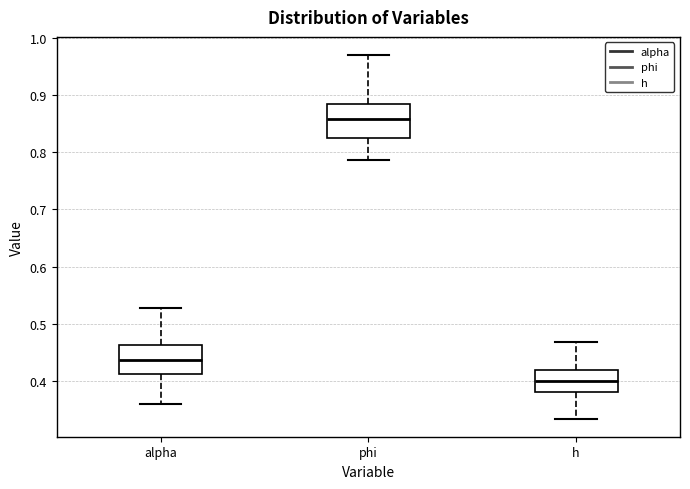

Where does the median line of the box for alpha sit on the y-axis? The values are not printed on the chart, so give them approximately, as read against the axis.

0.44